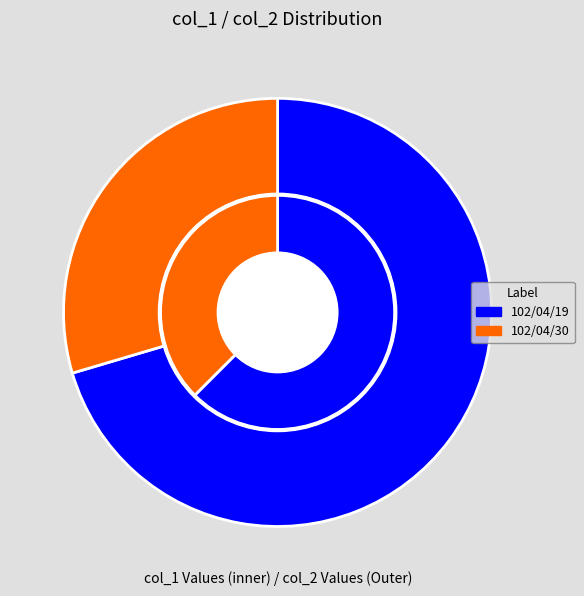

How many slices are in this pie chart?

2